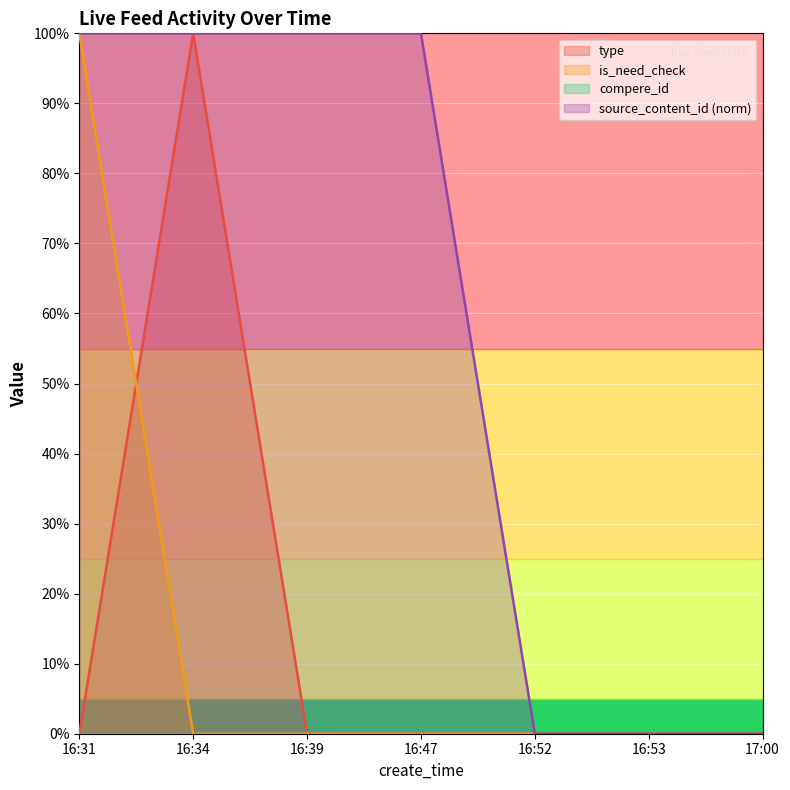

Reading left to right, list all the values displayed in this chart.

type: 16:31=0.0	16:34=1.0	16:39=0.0	16:47=0.0	16:52=0.0	16:53=0.0	17:00=0.0
is_need_check: 16:31=1.0	16:34=0.0	16:39=0.0	16:47=0.0	16:52=0.0	16:53=0.0	17:00=0.0
source_content_id: 16:31=1.0	16:34=1.0	16:39=1.0	16:47=1.0	16:52=0.0	16:53=0.0	17:00=0.0